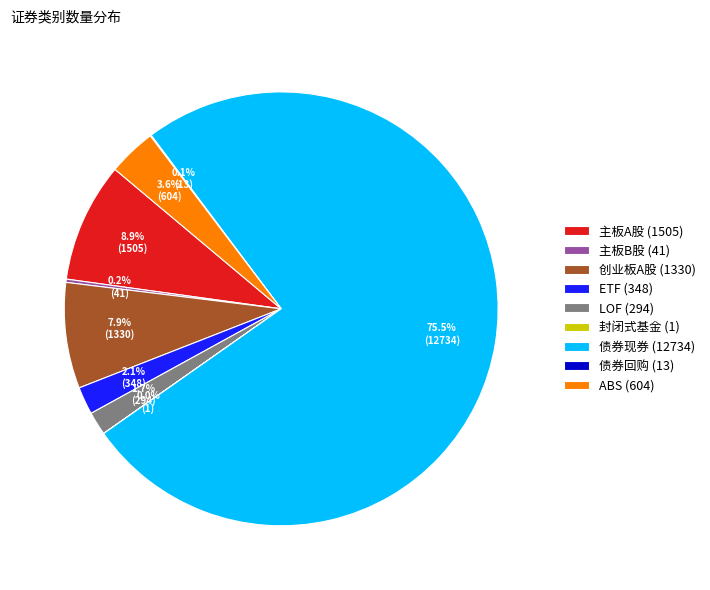

What is the ratio of the value at 创业板A股 (1330) to the value at 主板A股 (1505)?

0.9